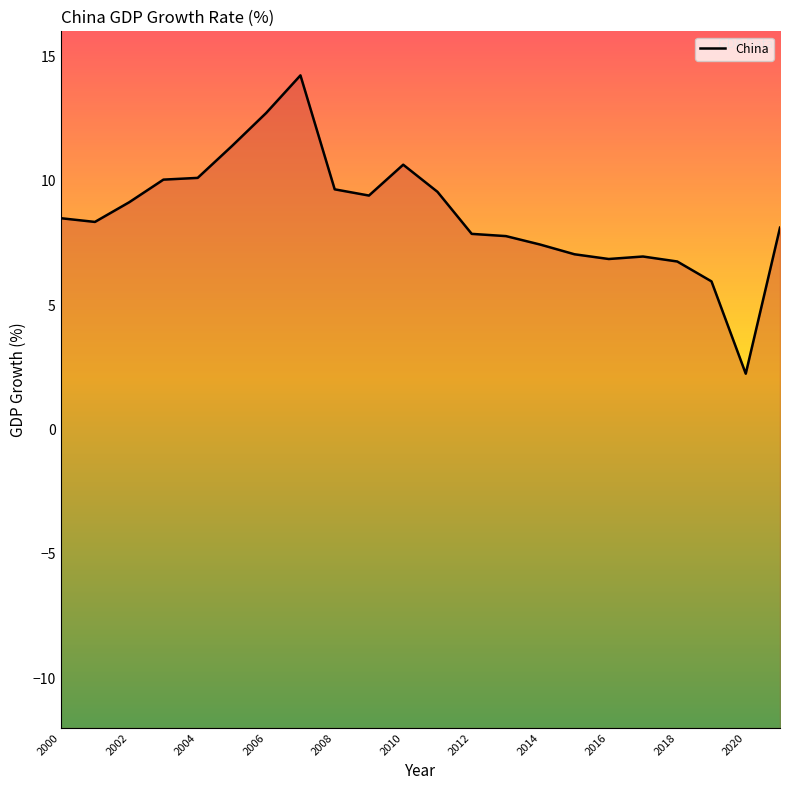

What is the difference between the maximum and minimum values?

12.0